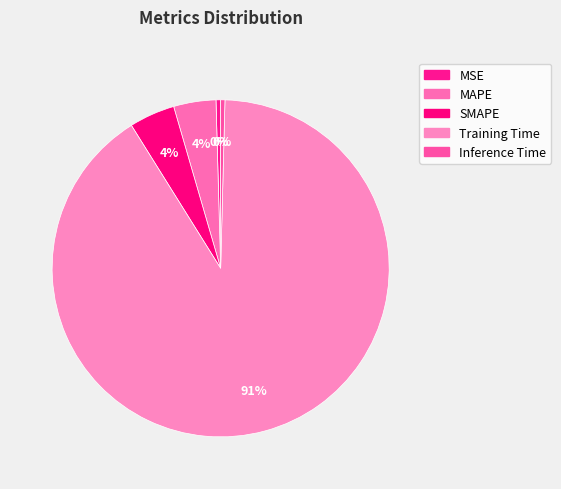

Which slice represents more than half of the pie?

Training Time